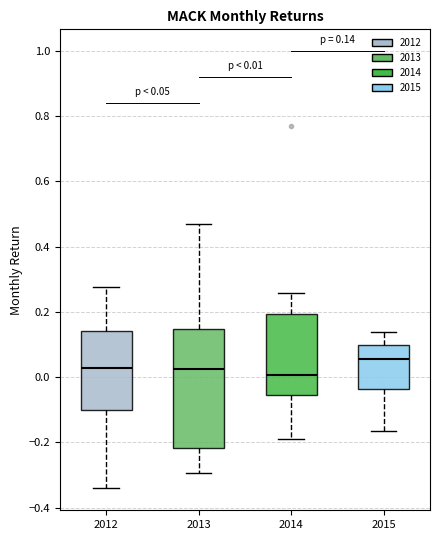

Which box is the tallest, from its lower edge to its upper edge?

2013